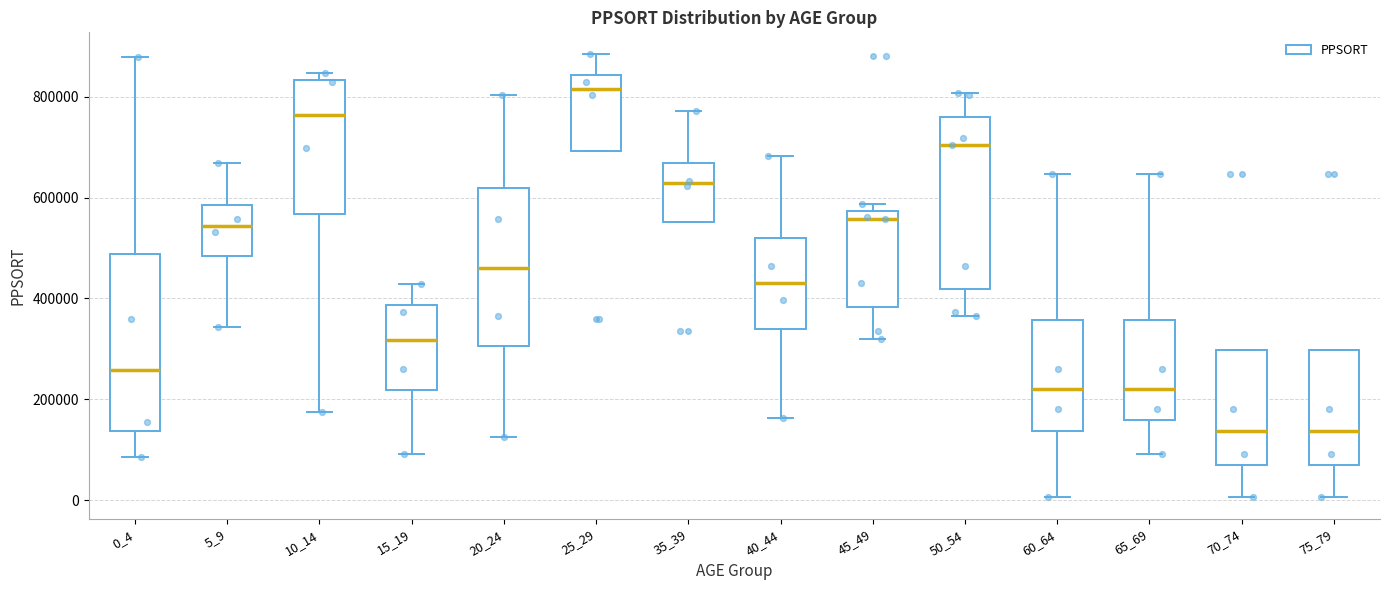

Reading left to right, read every box against the y-axis: the position of its median line, the range the box covers, and the ends of its whiskers. The values are not printed on the chart, so give them approximately, as read against the axis.

0_4: median 260000, box 140000 to 480000, whiskers 80000 to 880000
5_9: median 540000, box 480000 to 580000, whiskers 340000 to 660000
10_14: median 760000, box 560000 to 840000, whiskers 180000 to 840000 (just above the box's upper edge)
15_19: median 320000, box 220000 to 380000, whiskers 100000 to 420000
20_24: median 460000, box 300000 to 620000, whiskers 120000 to 800000
25_29: median 820000, box 700000 to 840000, whiskers 700000 to 880000
35_39: median 620000, box 560000 to 660000, whiskers 560000 to 780000
40_44: median 440000, box 340000 to 520000, whiskers 160000 to 680000
45_49: median 560000, box 380000 to 580000, whiskers 320000 to 580000 (just above the box's upper edge)
50_54: median 700000, box 420000 to 760000, whiskers 360000 to 800000
60_64: median 220000, box 140000 to 360000, whiskers 0 to 640000
65_69: median 220000, box 160000 to 360000, whiskers 100000 to 640000
70_74: median 140000, box 60000 to 300000, whiskers 0 to 300000
75_79: median 140000, box 60000 to 300000, whiskers 0 to 300000